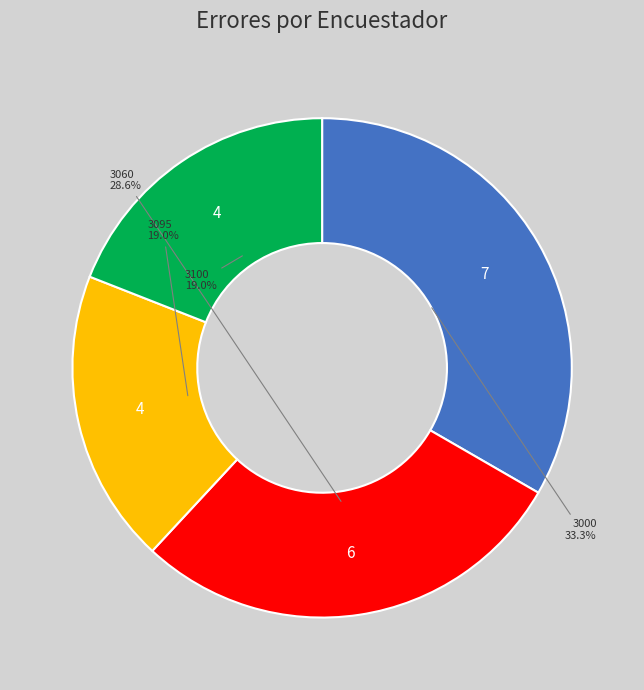

Is there a majority slice in this chart?

No